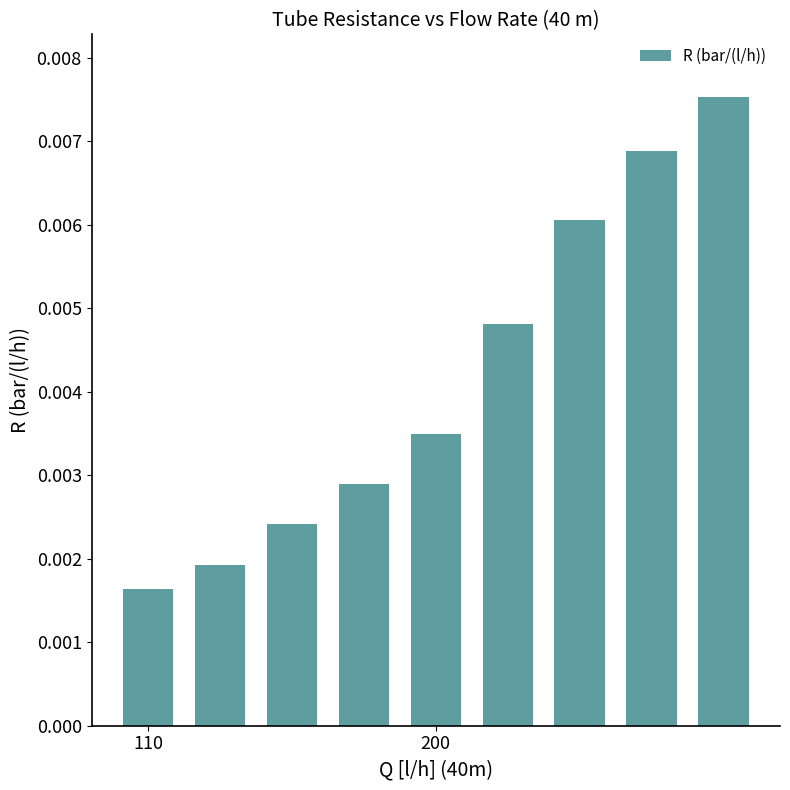

How many values are between 0 and 1?

9